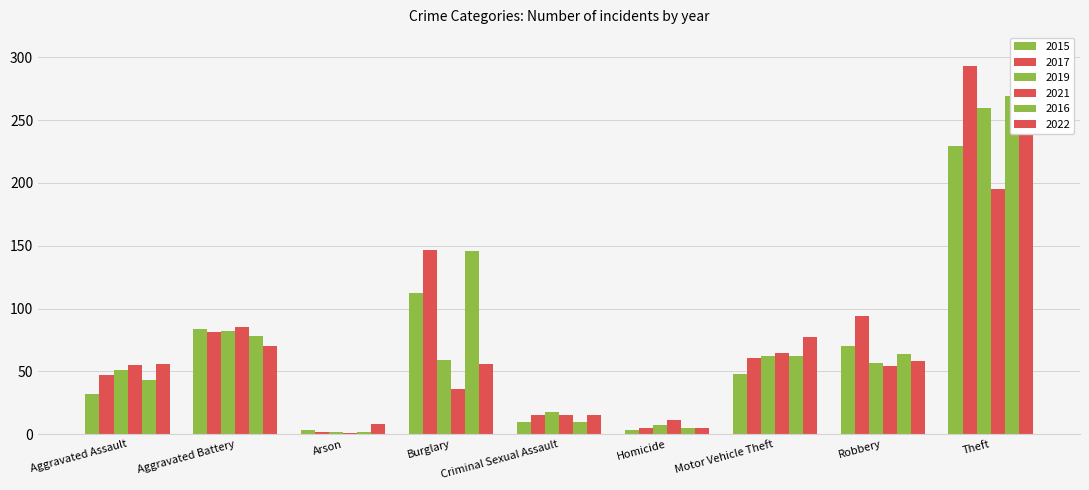

The 2019 series shows 260 at Theft. True or false?

True